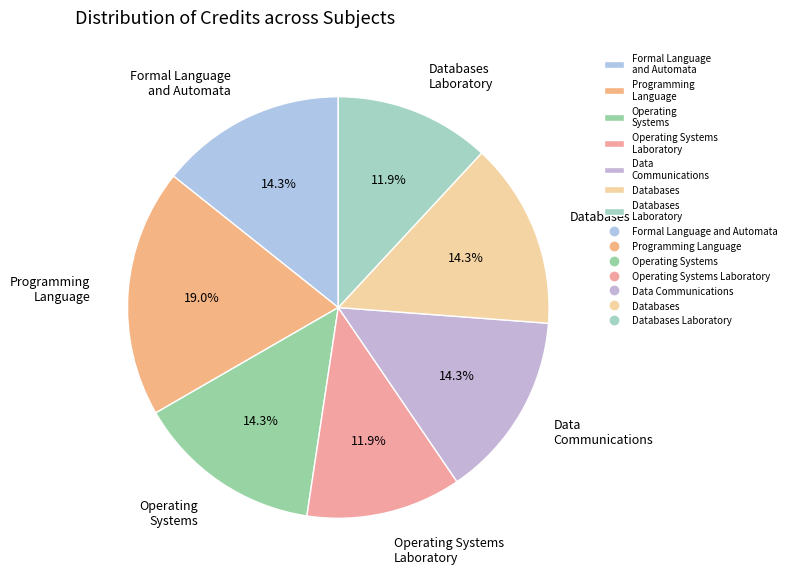

To the nearest percent, what is the average slice percentage?

14%